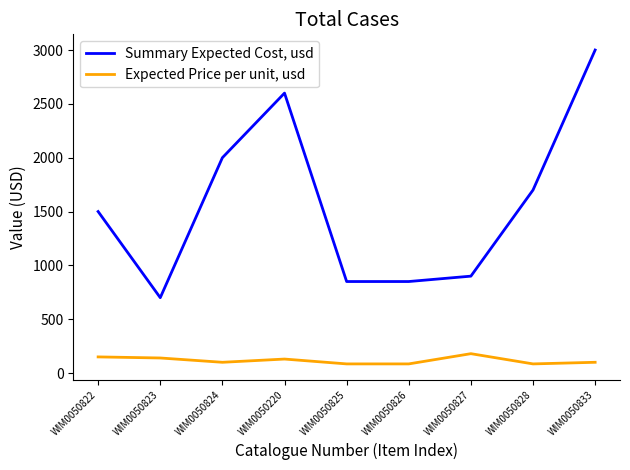

Is it true that Summary Expected Cost, usd equals 2709 at WIM0050828?

False